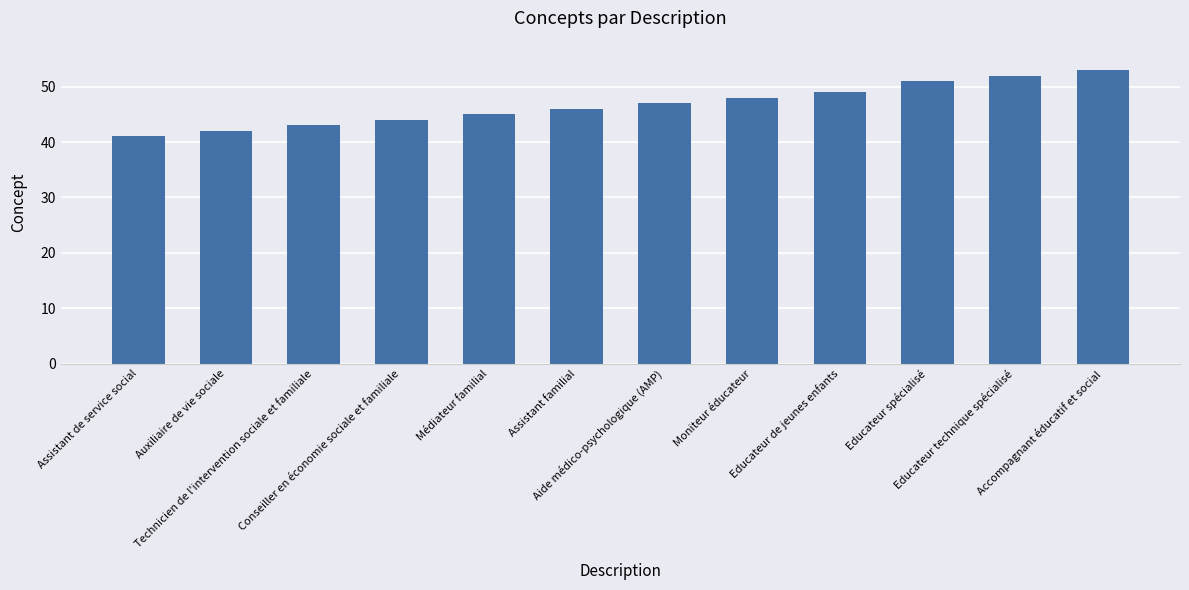

Approximately how many times larger is the value at Assistant familial compared to Médiateur familial?

1.0